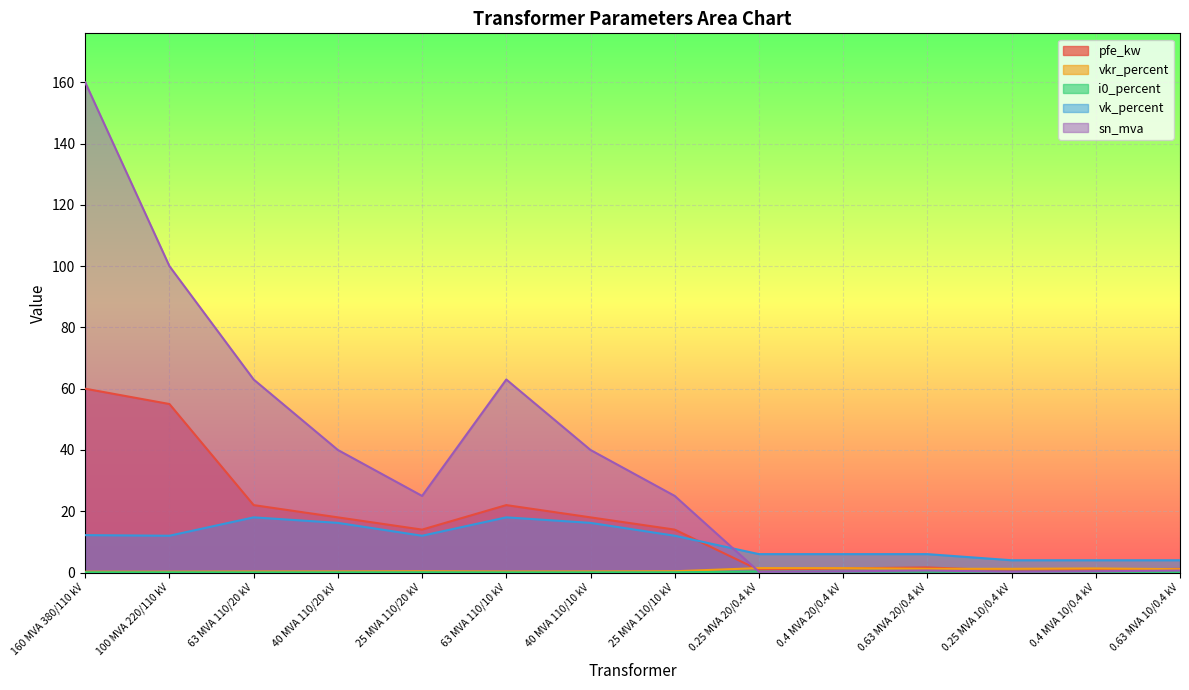

What is the label of the 2nd point from the left?

100 MVA 220/110 kV